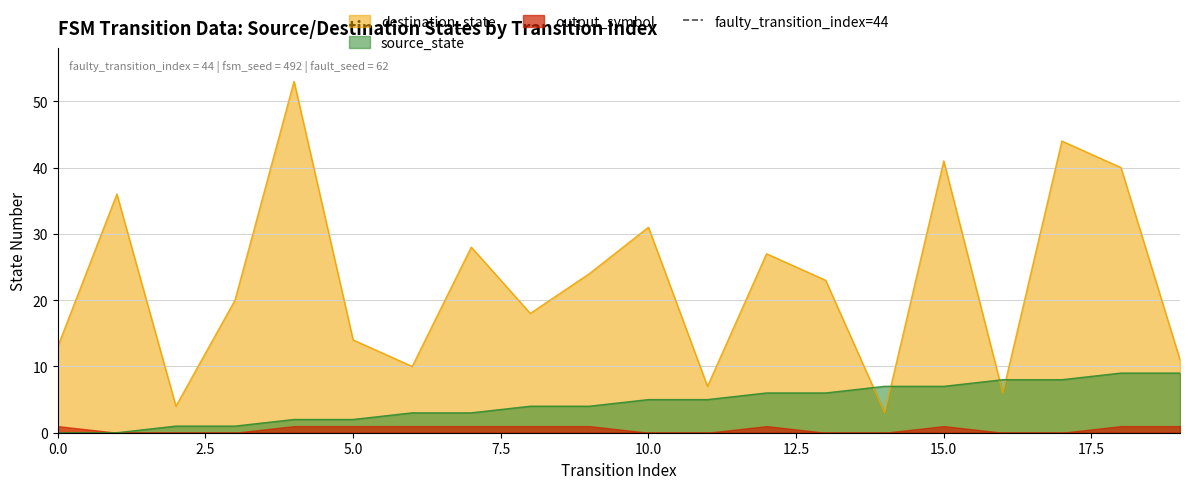

What is the lowest value of the destination_state series?

3